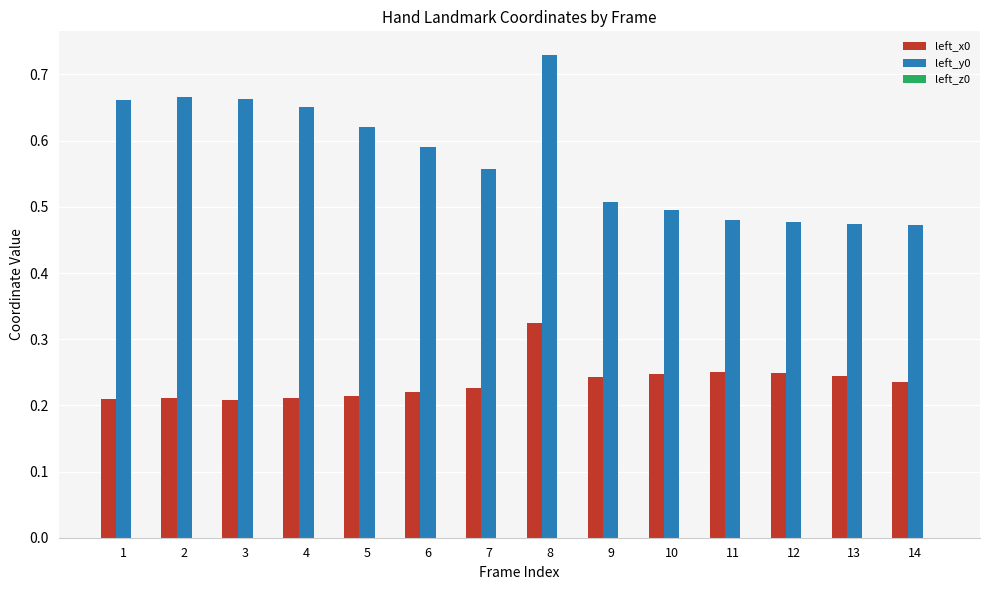

The value of left_x0 at 7 is 0.3. True or false?

False